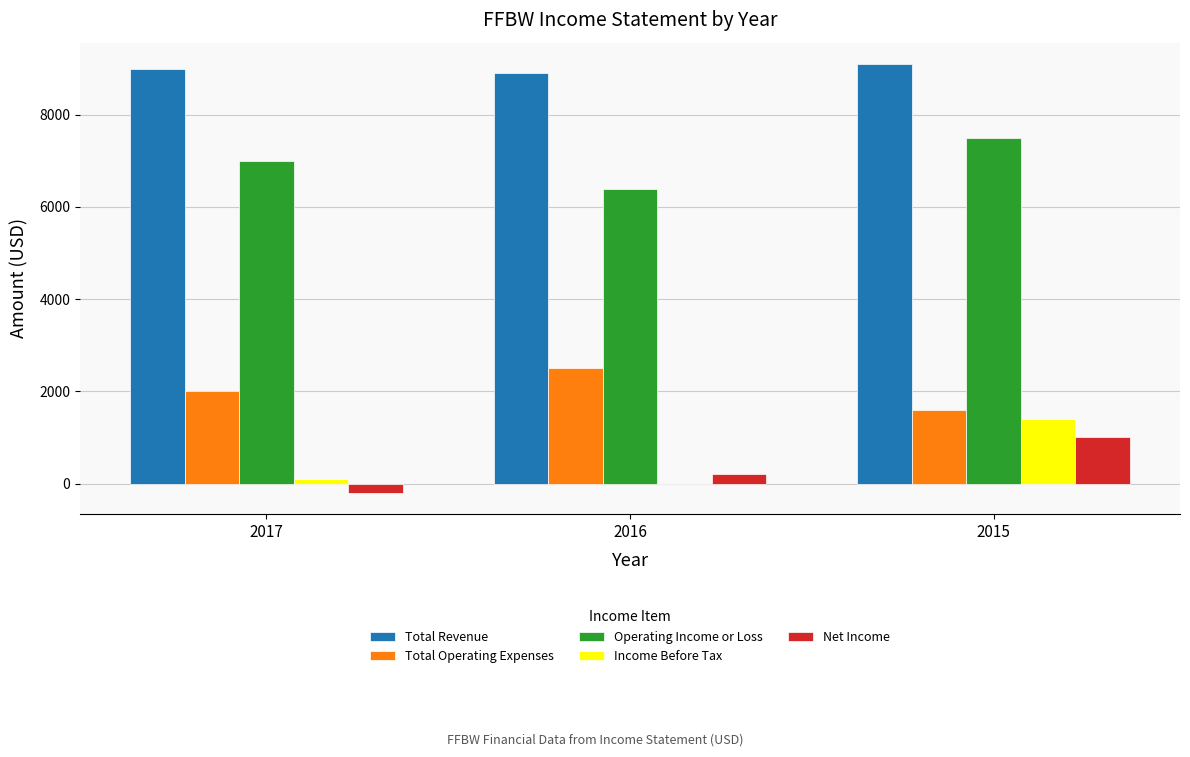

The value of Total Operating Expenses at 2017 is 578. True or false?

False